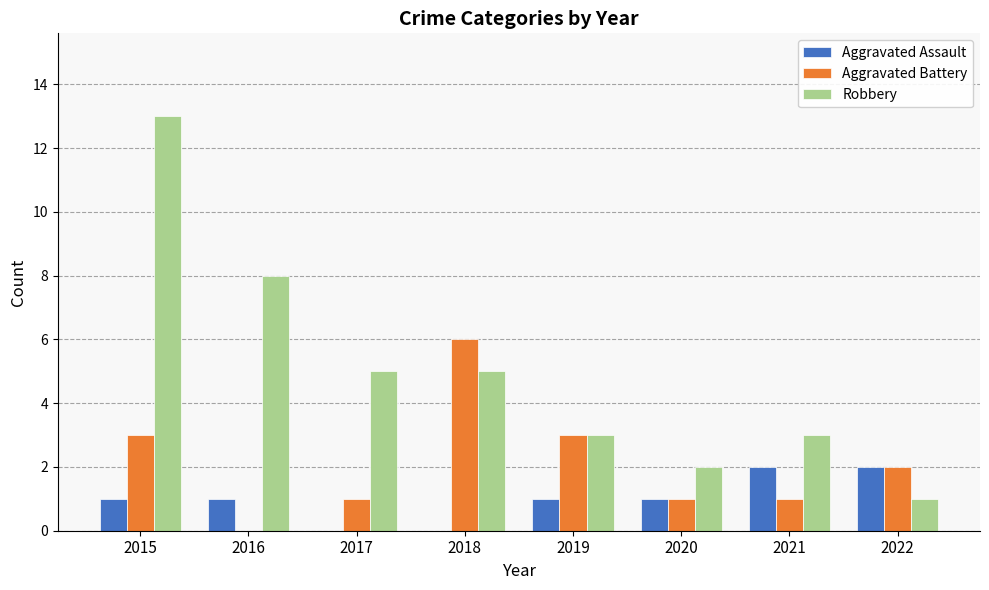

Which series changed the most between 2015 and 2018?

Robbery